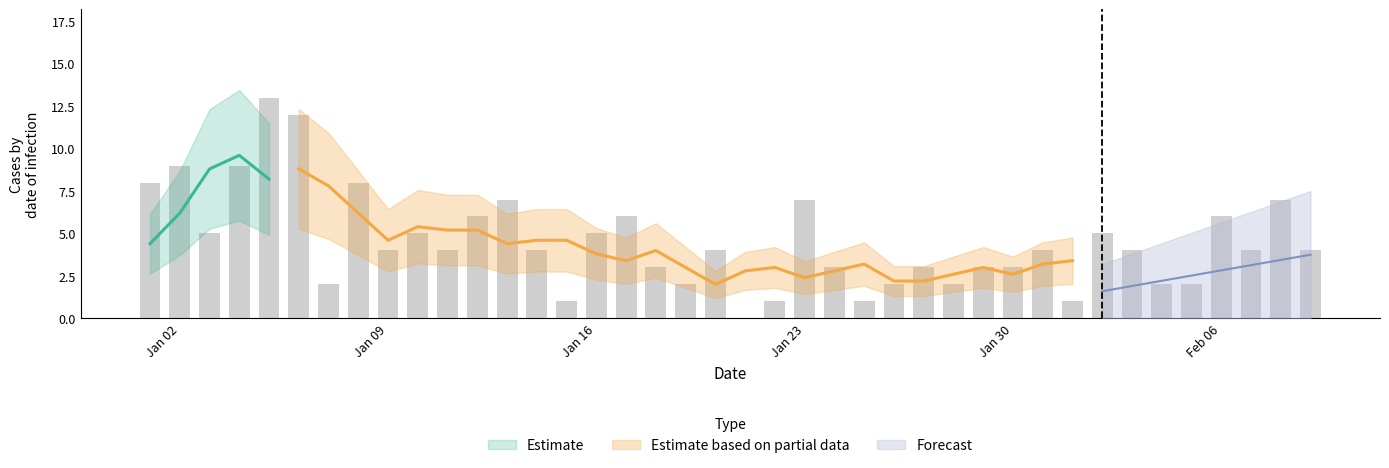

What is the label of the 34th bar from the right?

2023-01-07